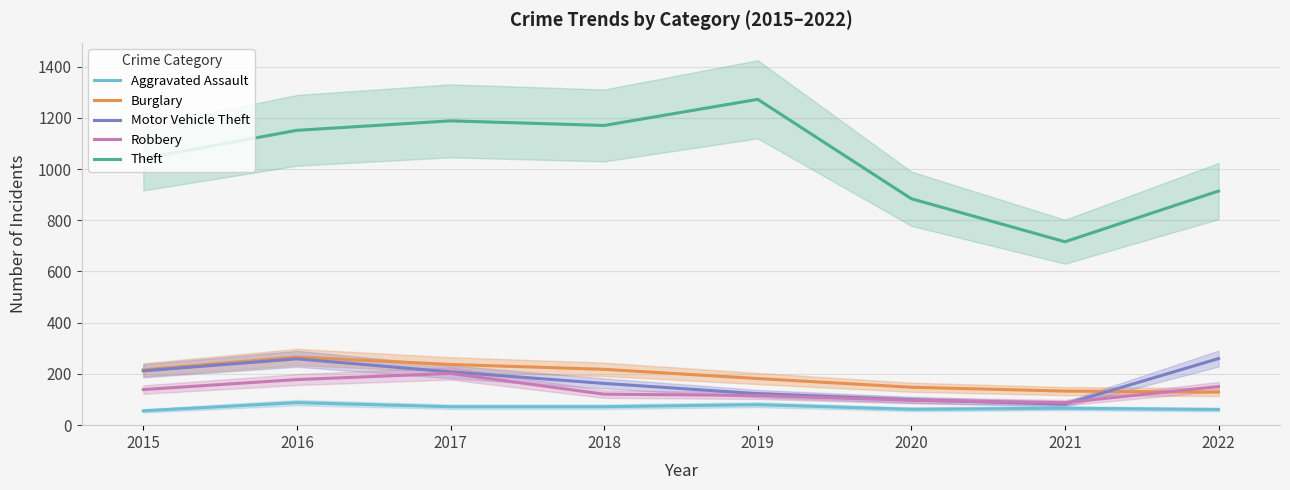

At which label does Robbery first exceed 139?

2016